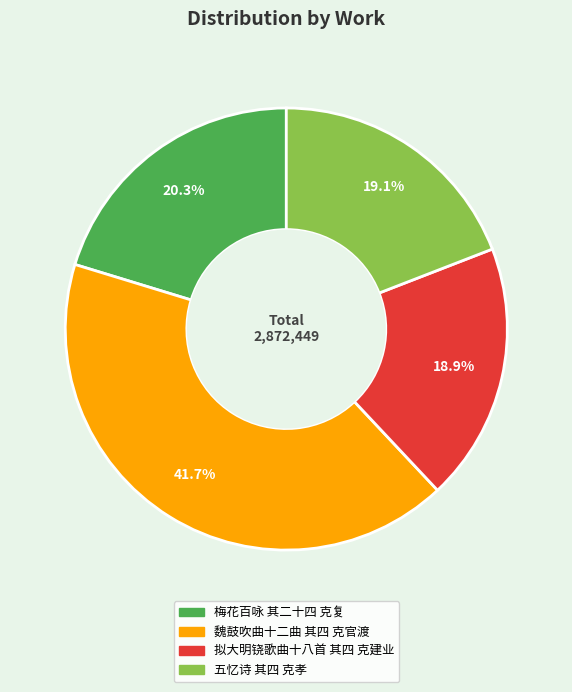

How many slices are in this pie chart?

4